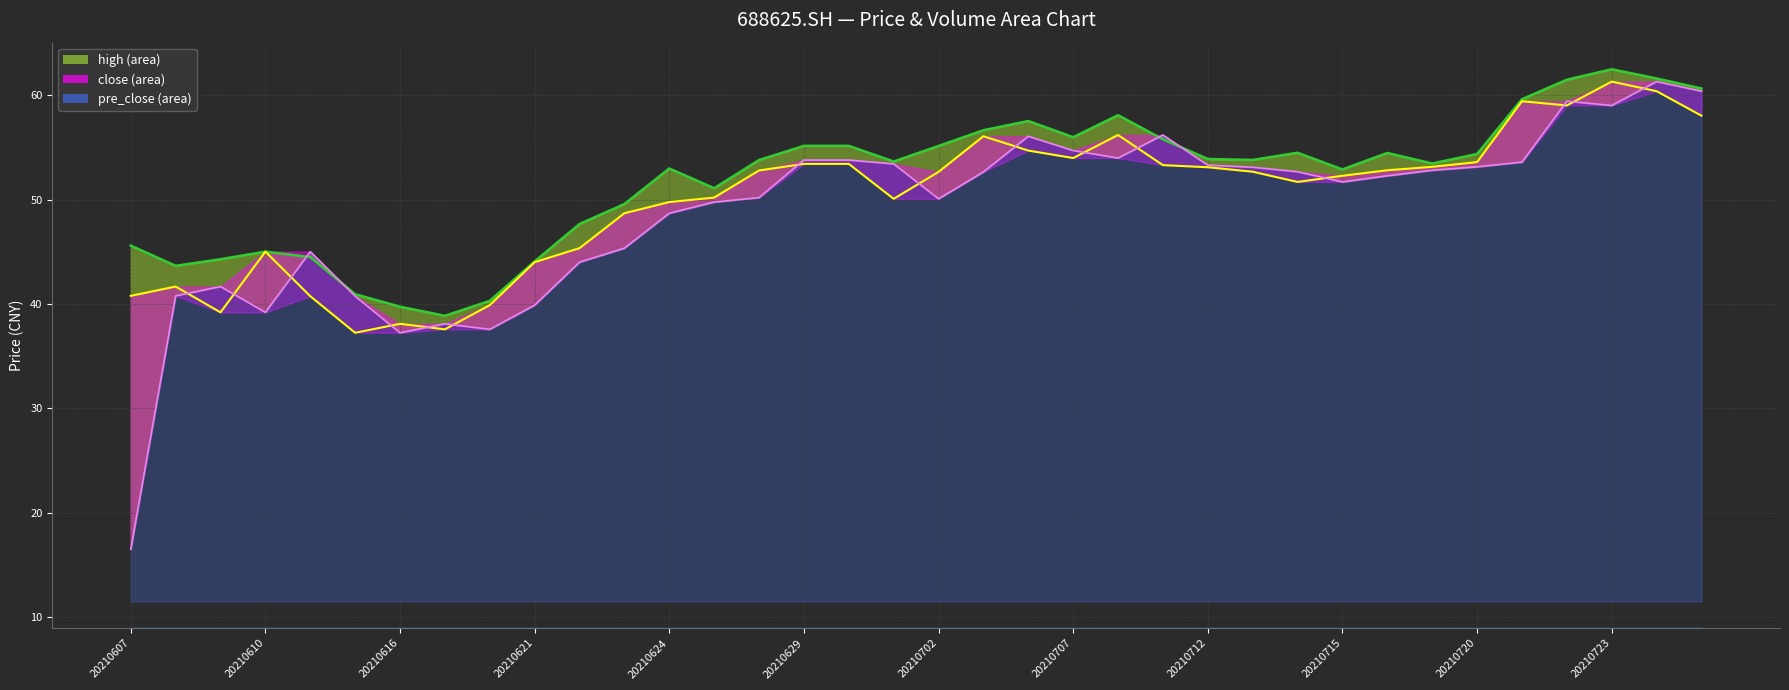

True or false: close and high intersect in this chart.

False